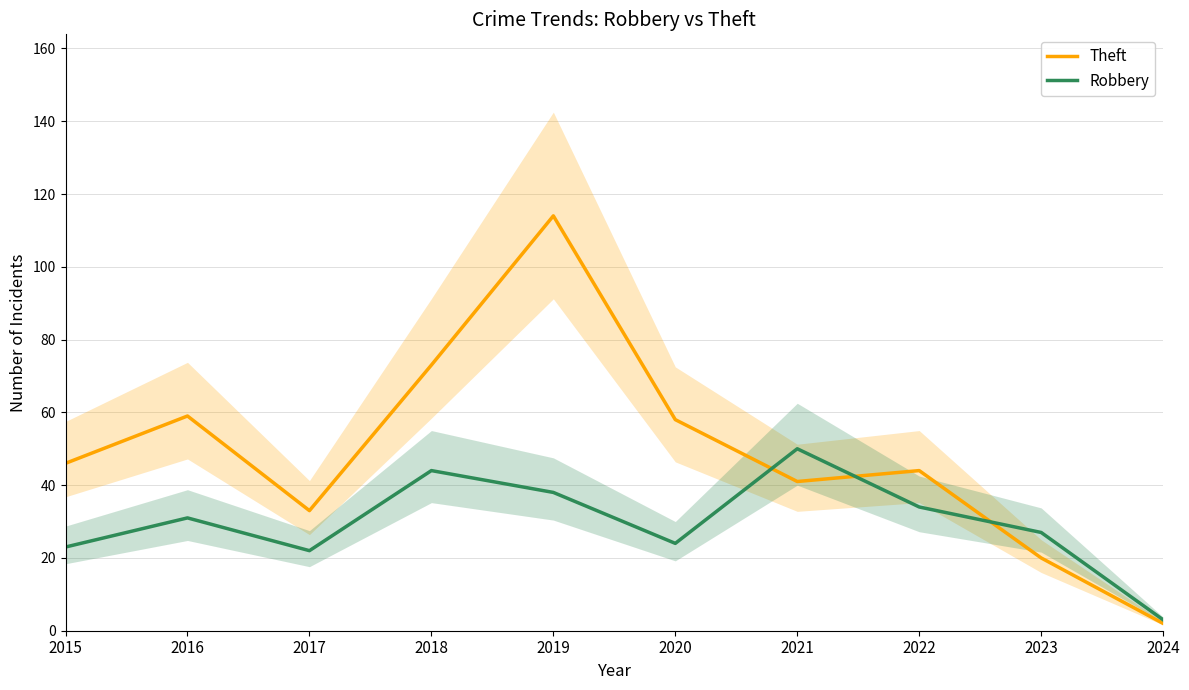

True or false: Theft has a value of 3 at 2024.

False